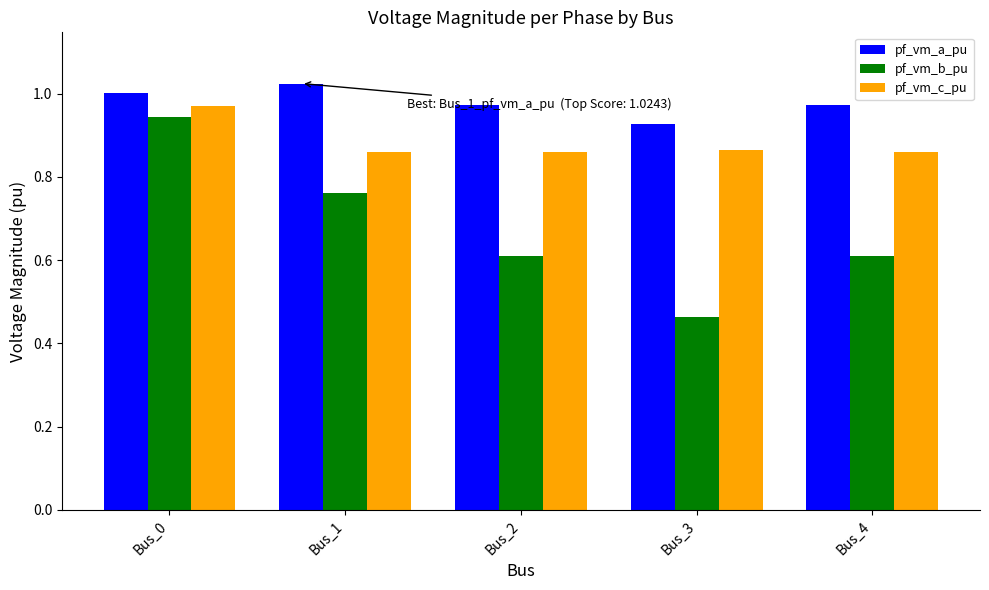

What is the difference between the maximum and minimum values in the pf_vm_a_pu series?

0.1